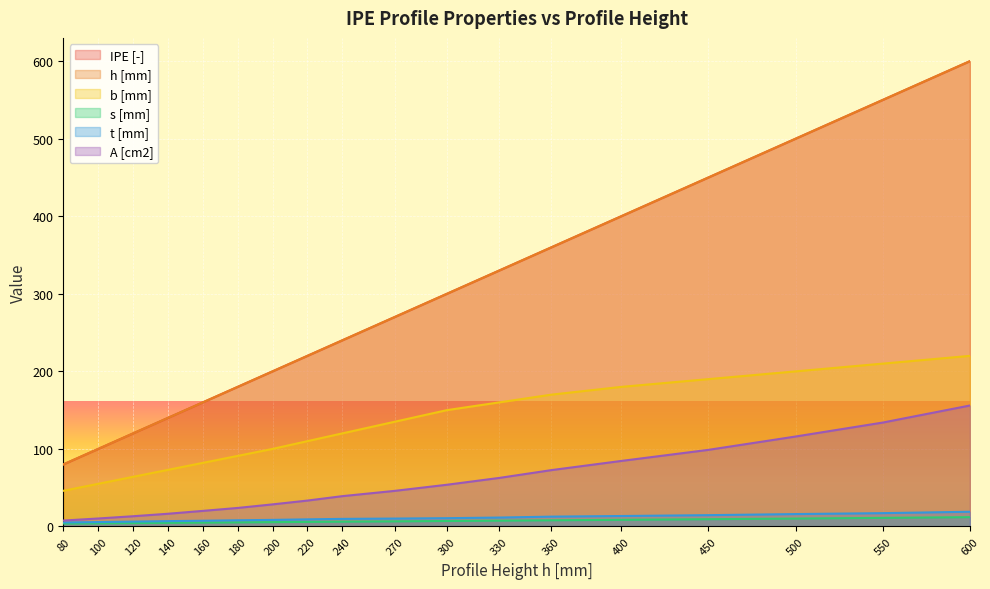

What are all the series names shown in the legend?

IPE [-], h [mm], b [mm], s [mm], t [mm], A [cm2]